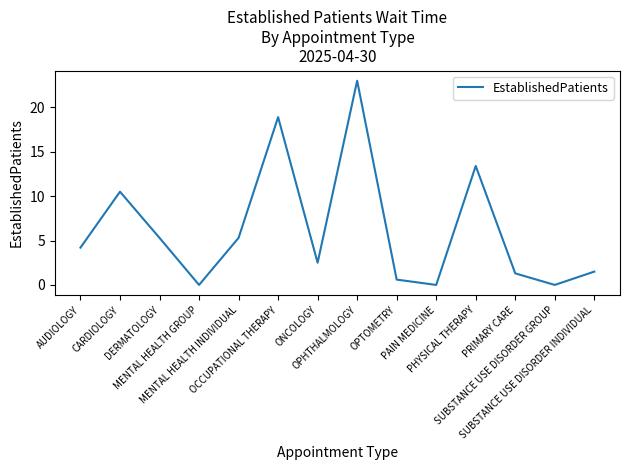

Reading left to right, extract all data points from this chart.

AUDIOLOGY=4.2	CARDIOLOGY=10.5	DERMATOLOGY=5.3	MENTAL HEALTH GROUP=0.0	MENTAL HEALTH INDIVIDUAL=5.3	OCCUPATIONAL THERAPY=18.9	ONCOLOGY=2.5	OPHTHALMOLOGY=23.0	OPTOMETRY=0.6	PAIN MEDICINE=0.0	PHYSICAL THERAPY=13.4	PRIMARY CARE=1.3	SUBSTANCE USE DISORDER GROUP=0.0	SUBSTANCE USE DISORDER INDIVIDUAL=1.5